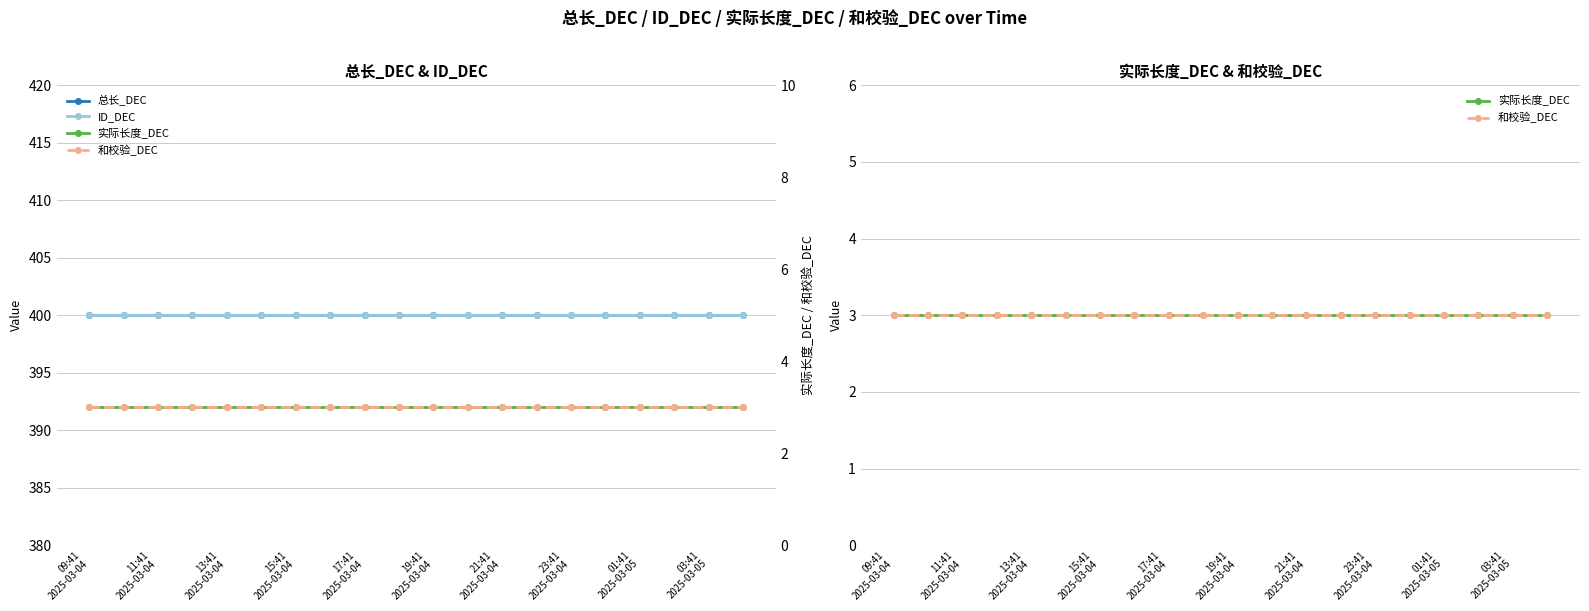

Which series has the largest total across all categories?

总长_DEC